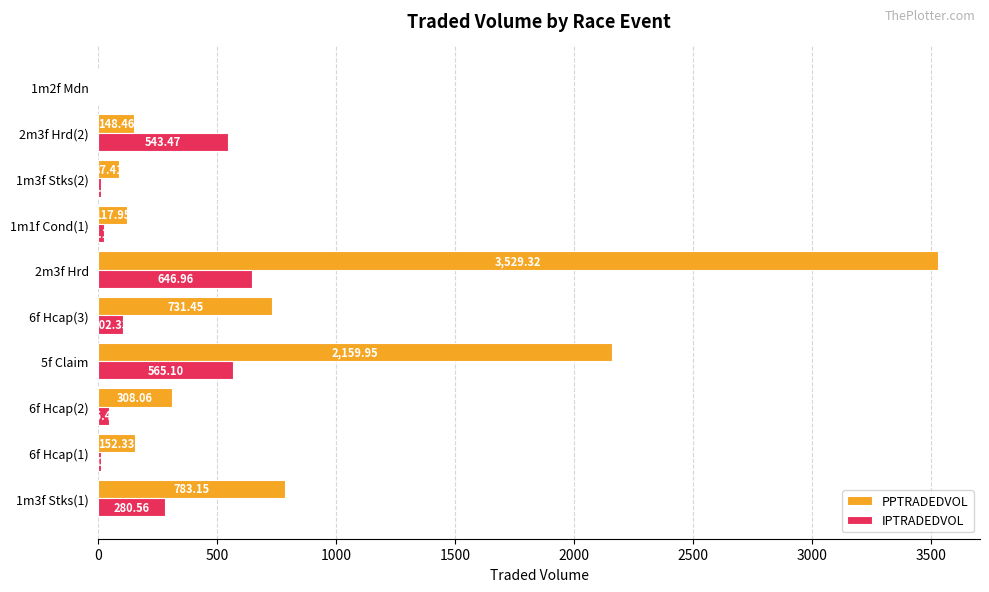

Which label corresponds to the largest value in the chart?

2m3f Hrd